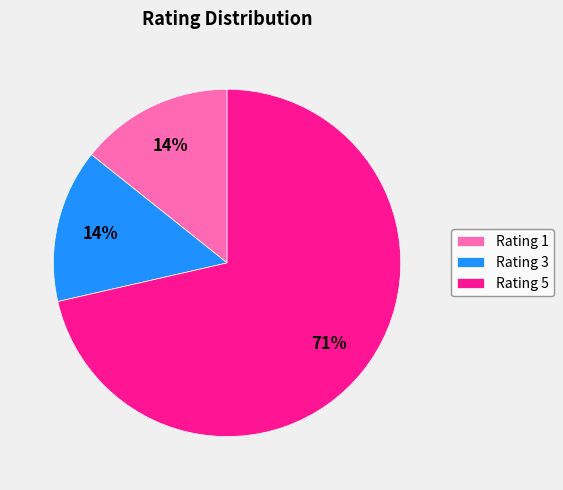

How many slices are in this pie chart?

3